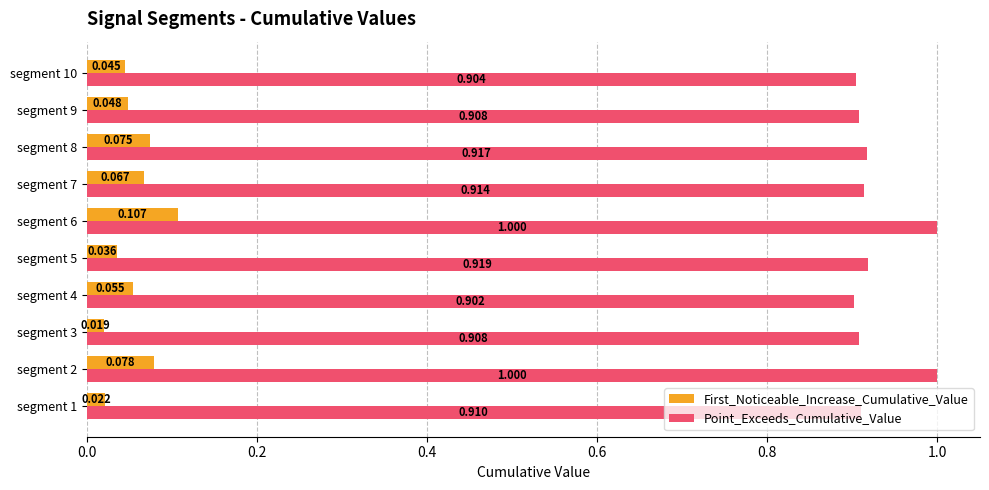

Rank the series by their maximum value, from highest to lowest.

Point_Exceeds_Cumulative_Value, First_Noticeable_Increase_Cumulative_Value